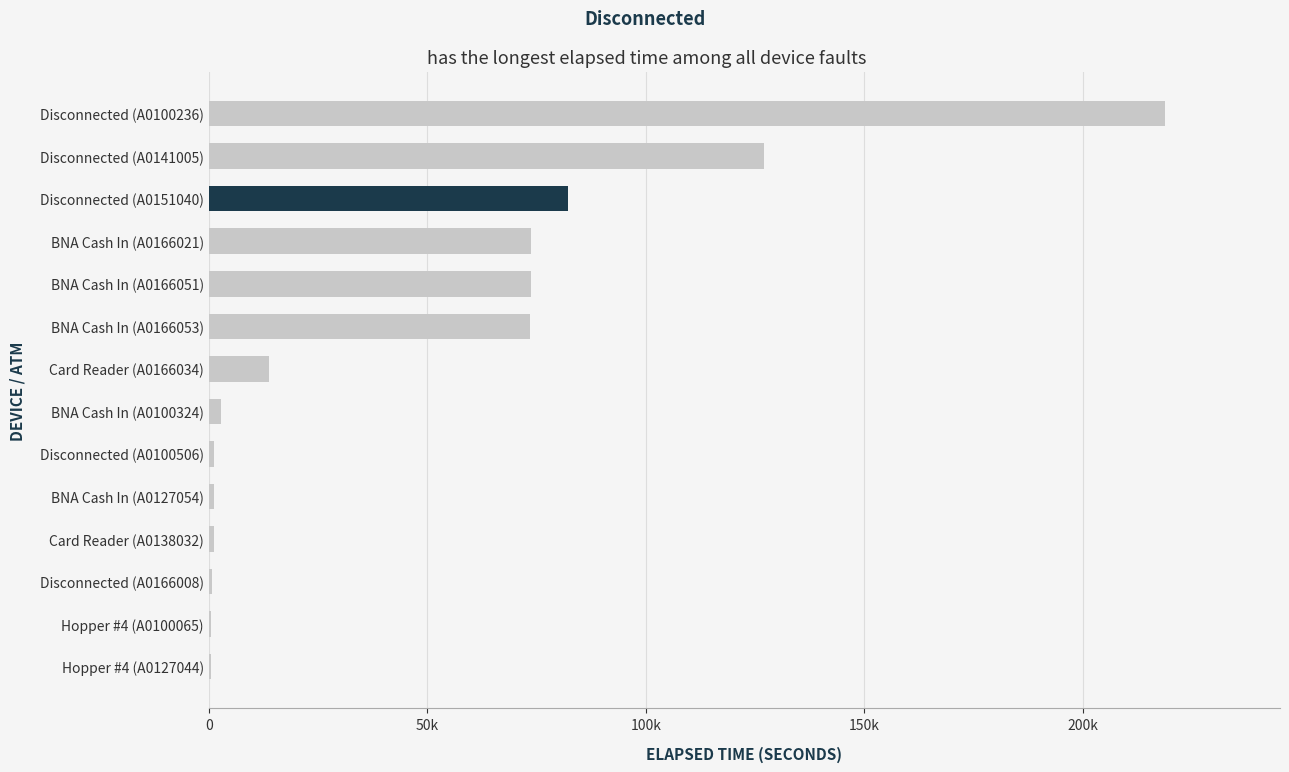

Are the bars horizontal?

Yes